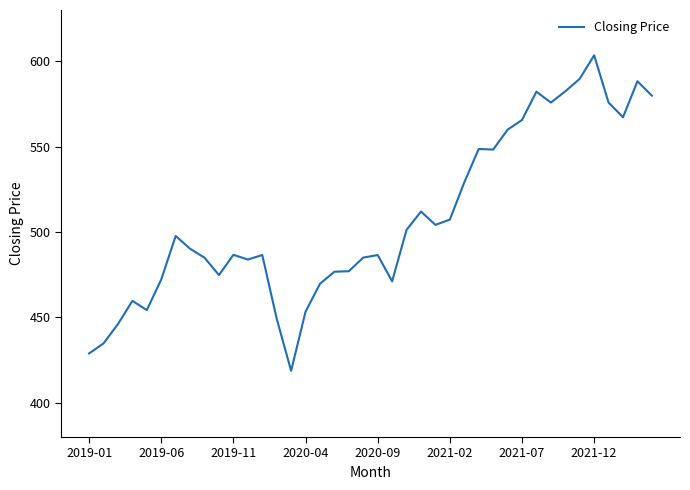

Is this an area chart (filled region under the line)?

No